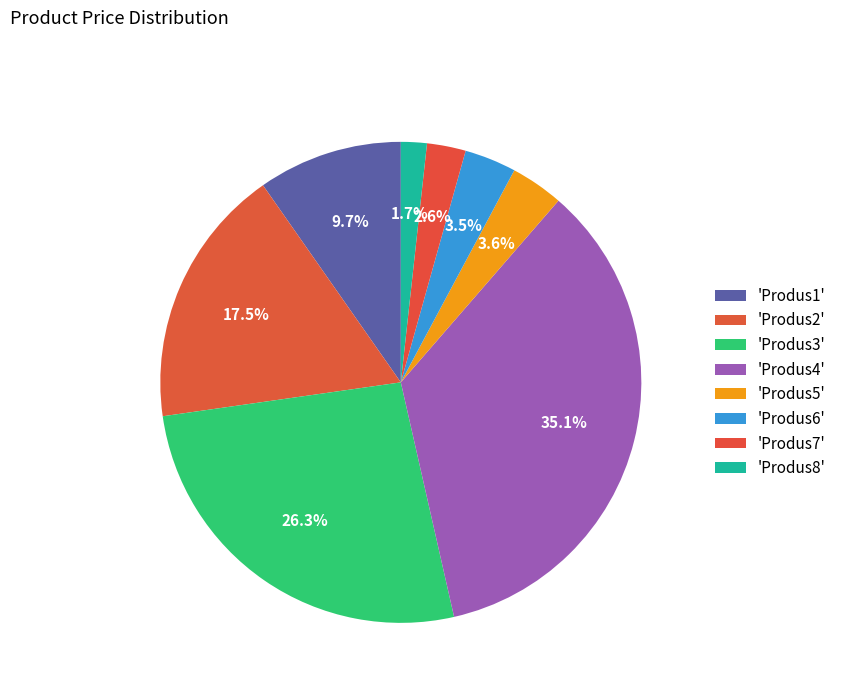

Rank the categories by value from lowest to highest.

Produs8, Produs7, Produs6, Produs5, Produs1, Produs2, Produs3, Produs4